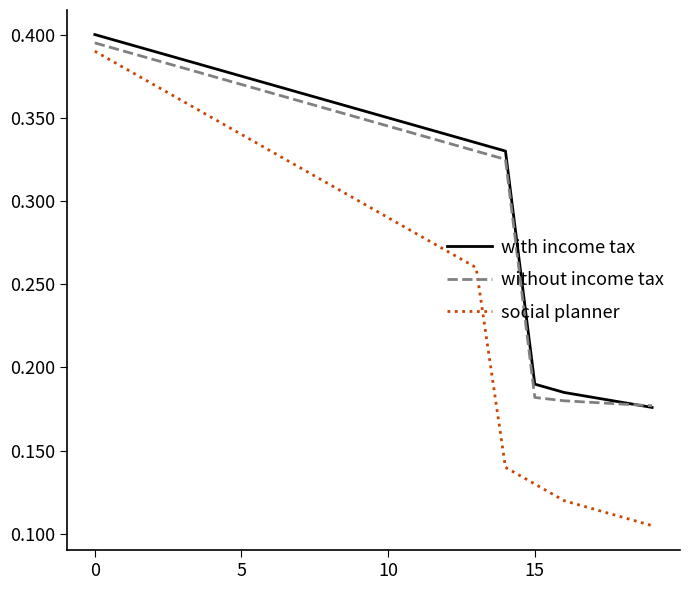

True or false: with income tax and social planner intersect in this chart.

False